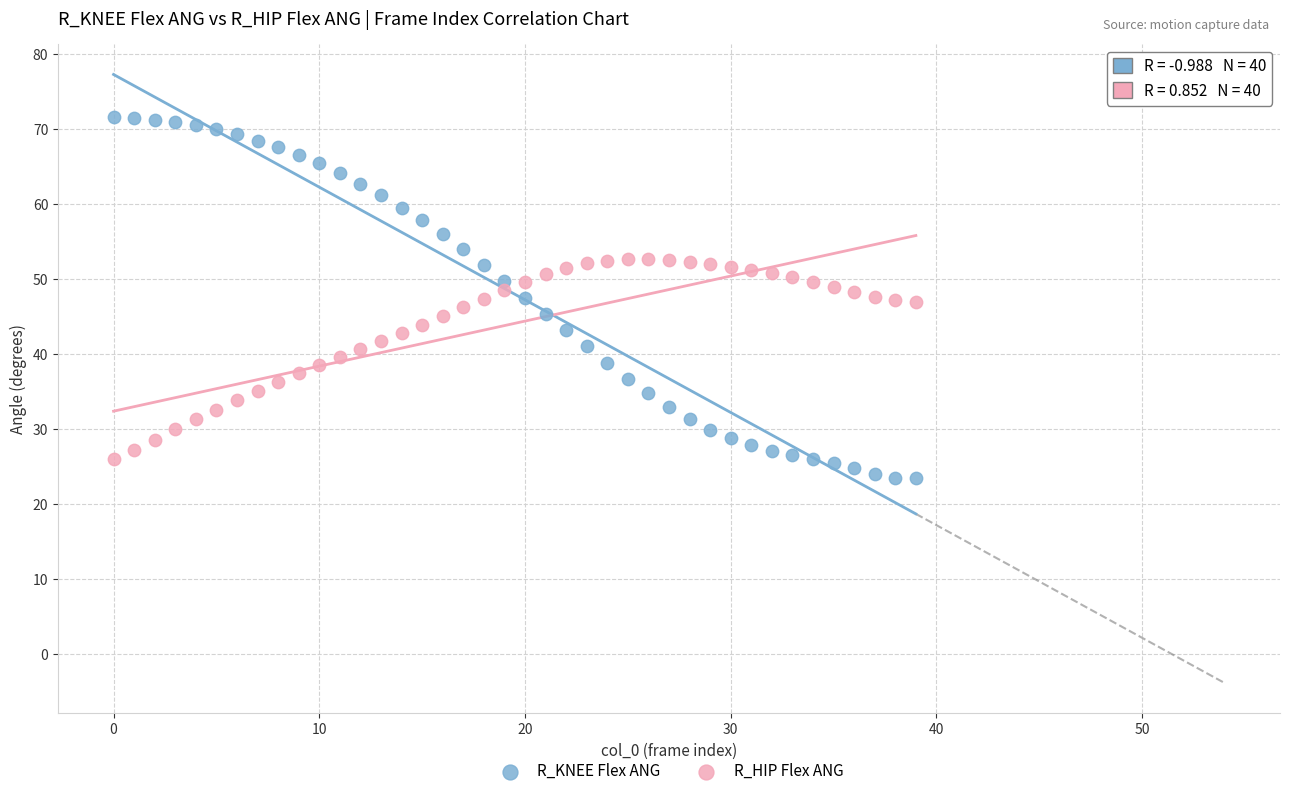

Across all data points, what is the range of Y values (max minus min)?

48.2